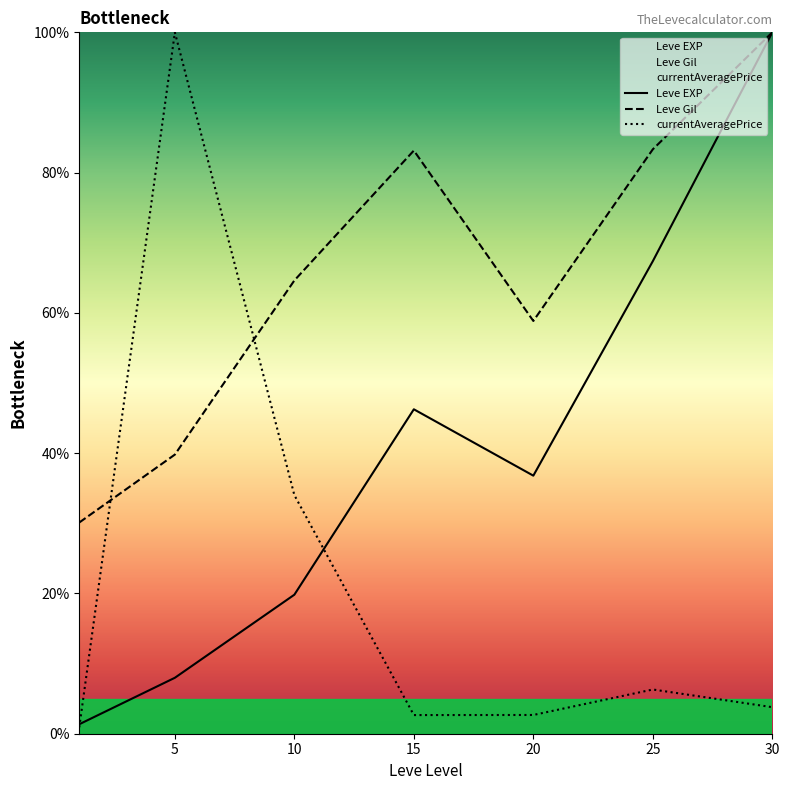

After their last crossing, which series has the higher values: currentAveragePrice or Leve Gil?

Leve Gil